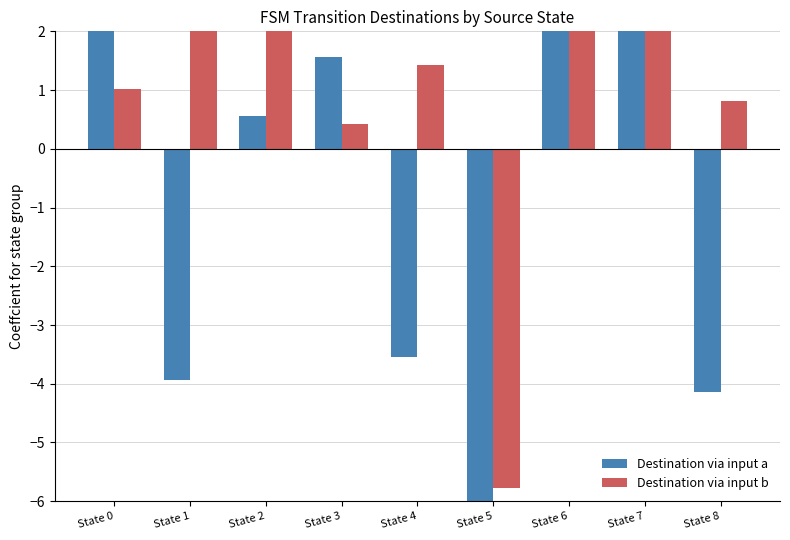

Read the Destination via input b value at State 0.

1.0